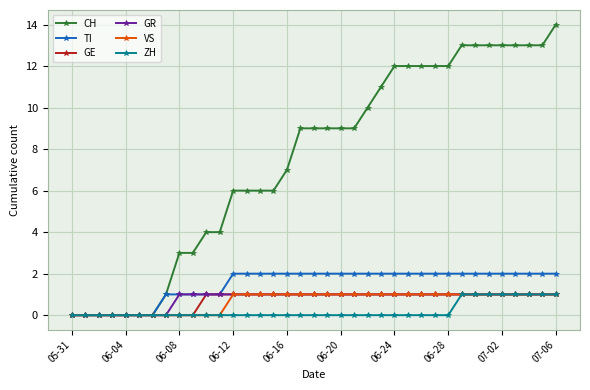

What is the average value of the GR series?

1